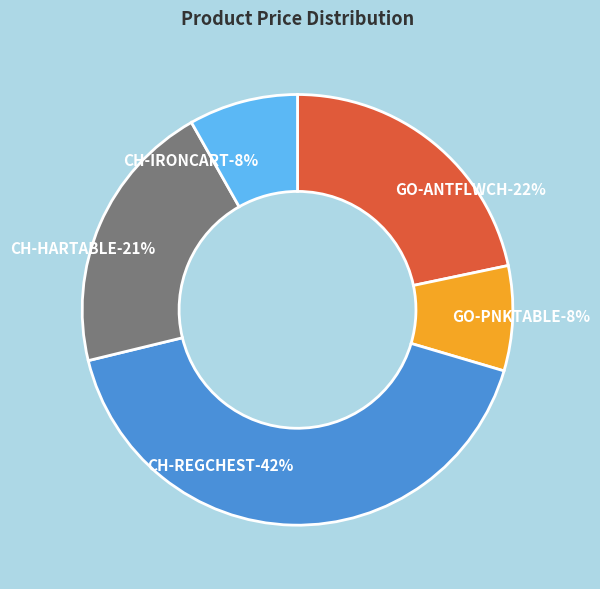

To the nearest percent, what is the combined percentage of CH-IRONCART and GO-ANTFLWCH?

30%